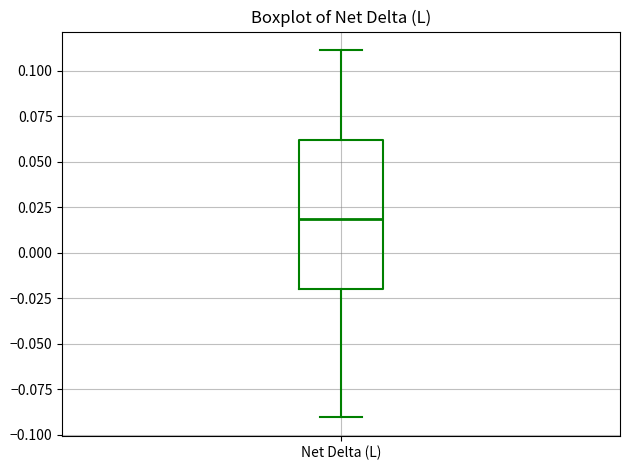

Transcribe this box plot: give where the median line is, the range the box spans, and where the two whiskers end, as read against the y-axis. The values are not printed on the chart, so give them approximately, as read against the axis.

median 0.02, box -0.02 to 0.06, whiskers -0.09 to 0.11